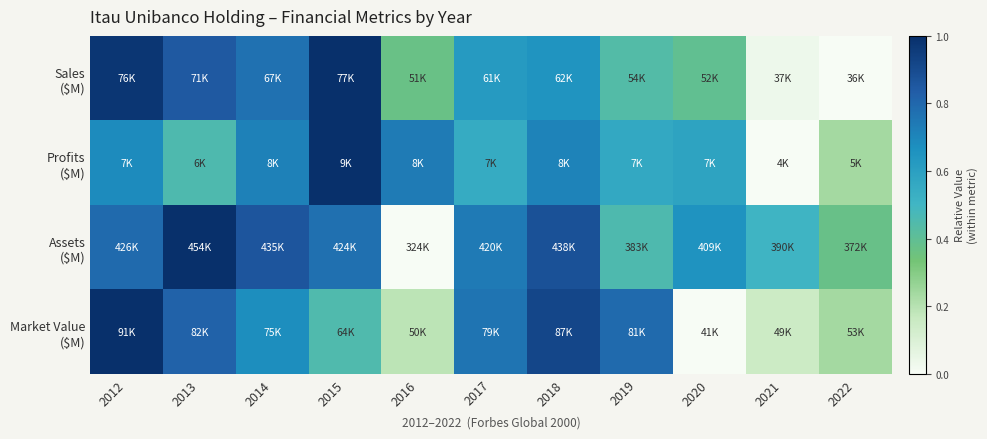

What is the greatest value displayed?

1.0